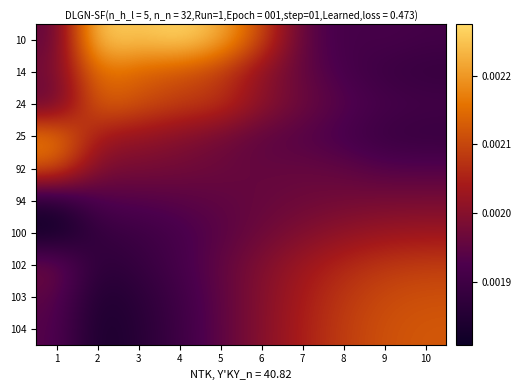

At how many categories does at least one series exceed 0?

10